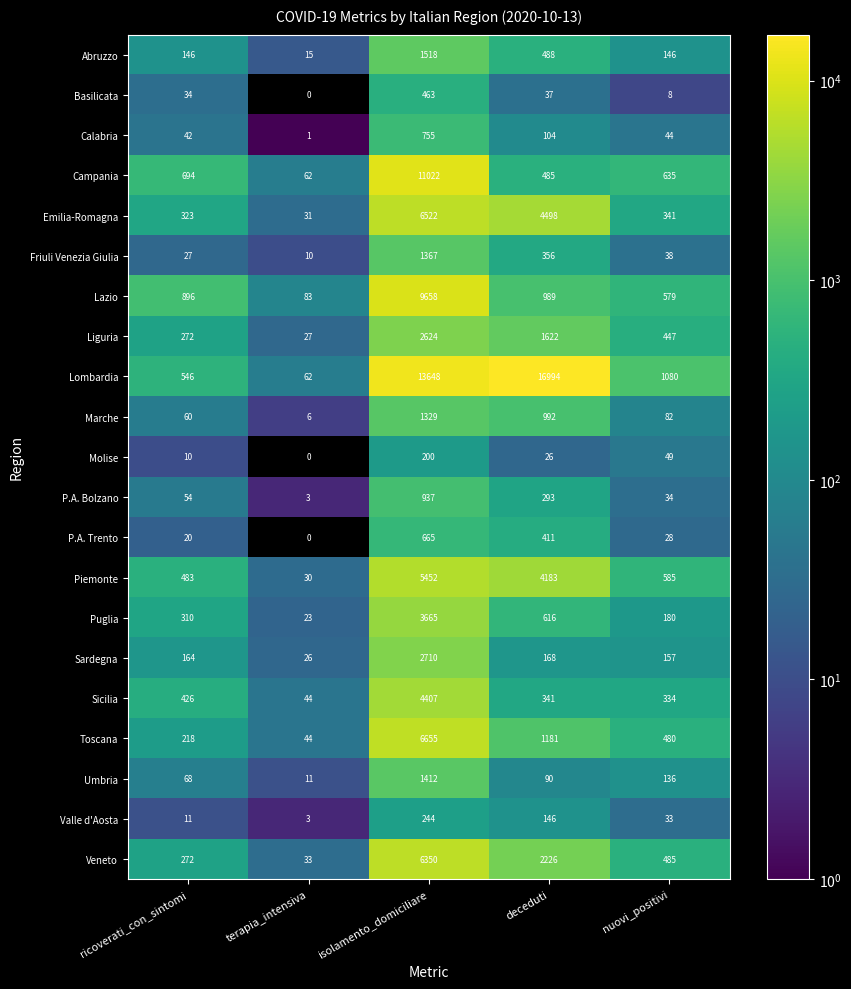

The value of P.A. Bolzano at ricoverati_con_sintomi is 86. True or false?

False